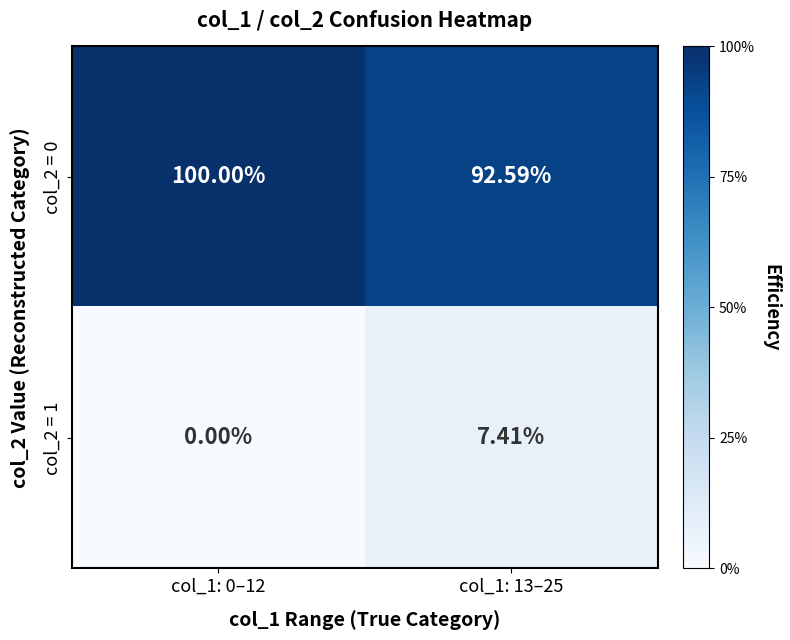

At which category does the chart reach its minimum across all series?

col_1: 0–12